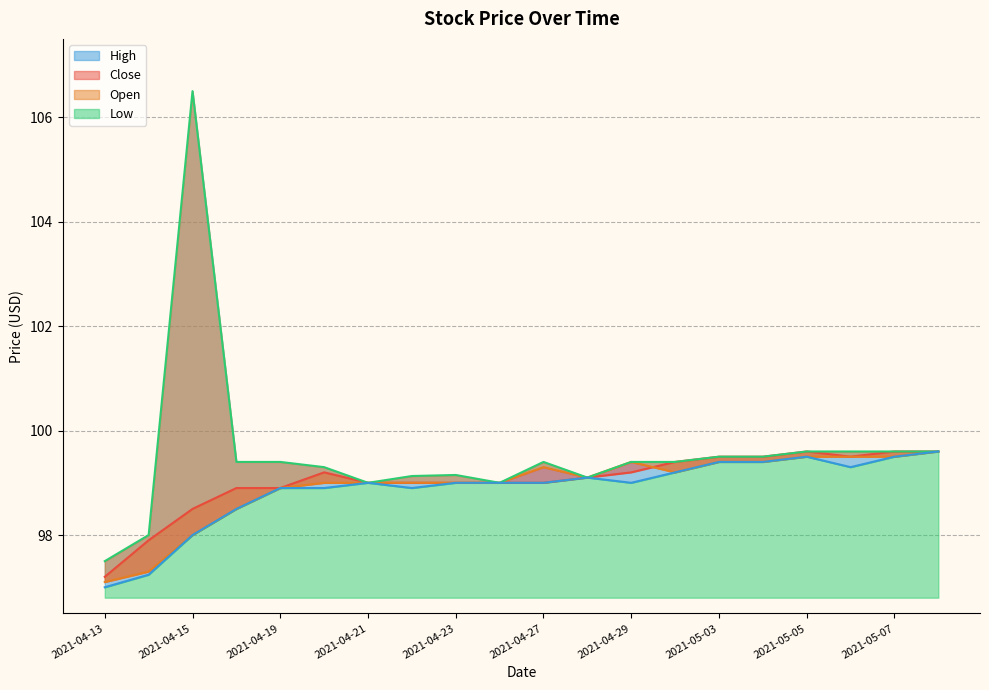

True or false: High has a value of 64.8 at 2021-04-30.

False